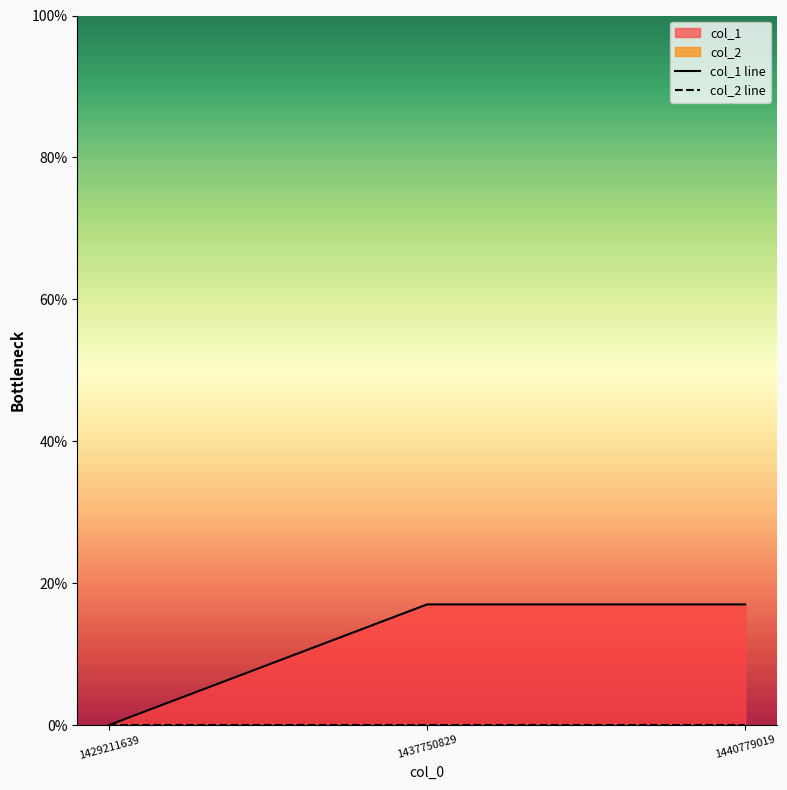

Rank the series by their average value, from lowest to highest.

col_2 line, col_1 line